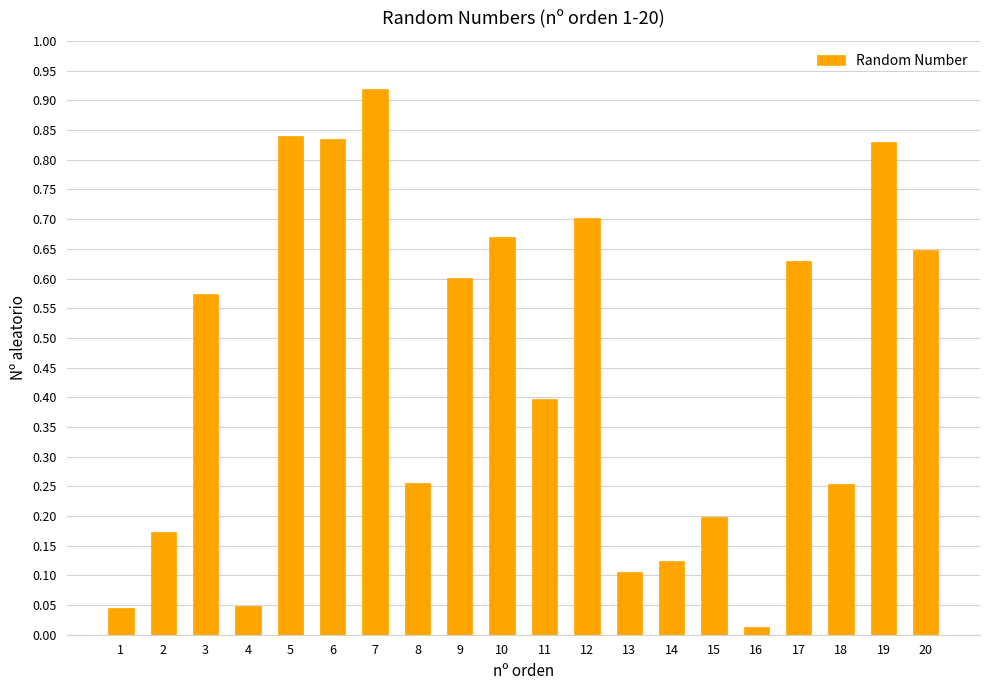

How many bars are there in total?

20